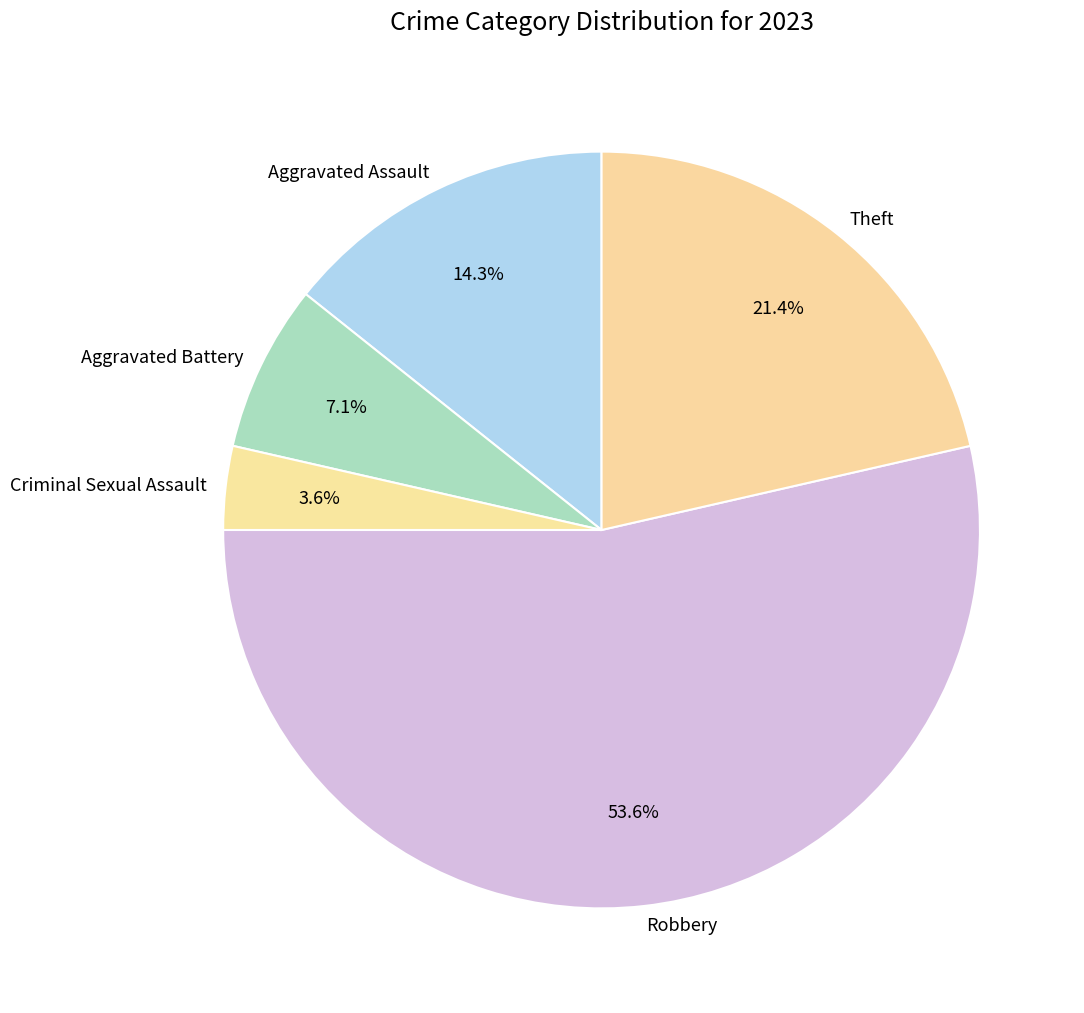

To the nearest percent, what is the difference between the largest and smallest slice percentages?

50%